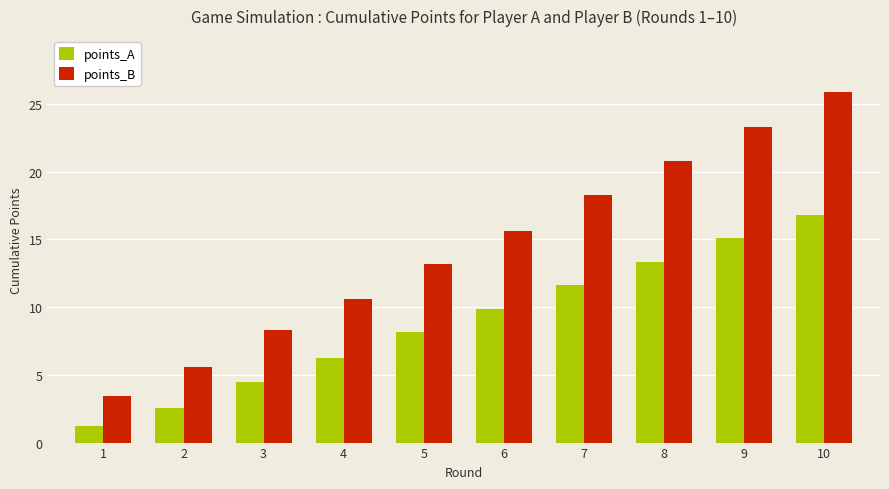

Which series has the largest range (max minus min)?

points_B